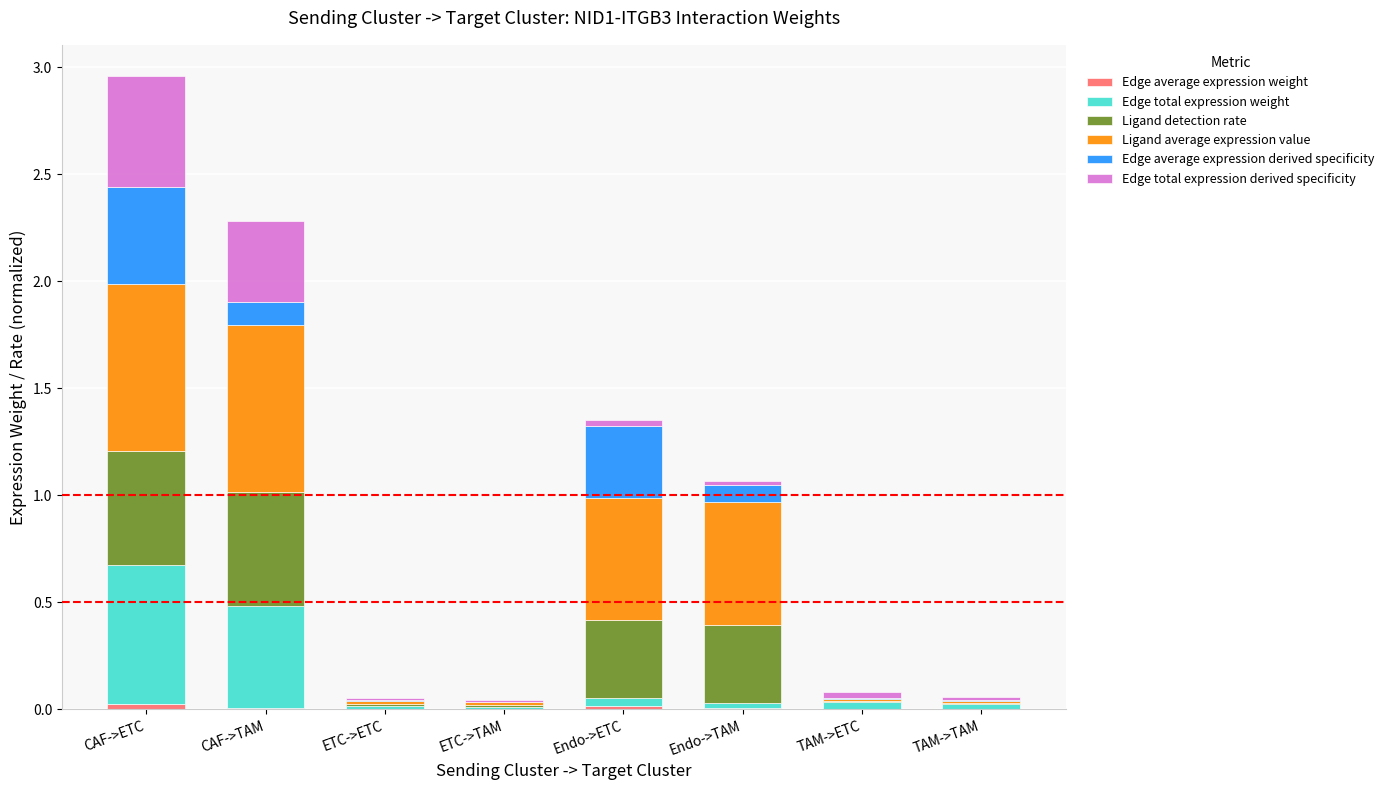

At which category is the sum across all series the highest?

CAF->ETC